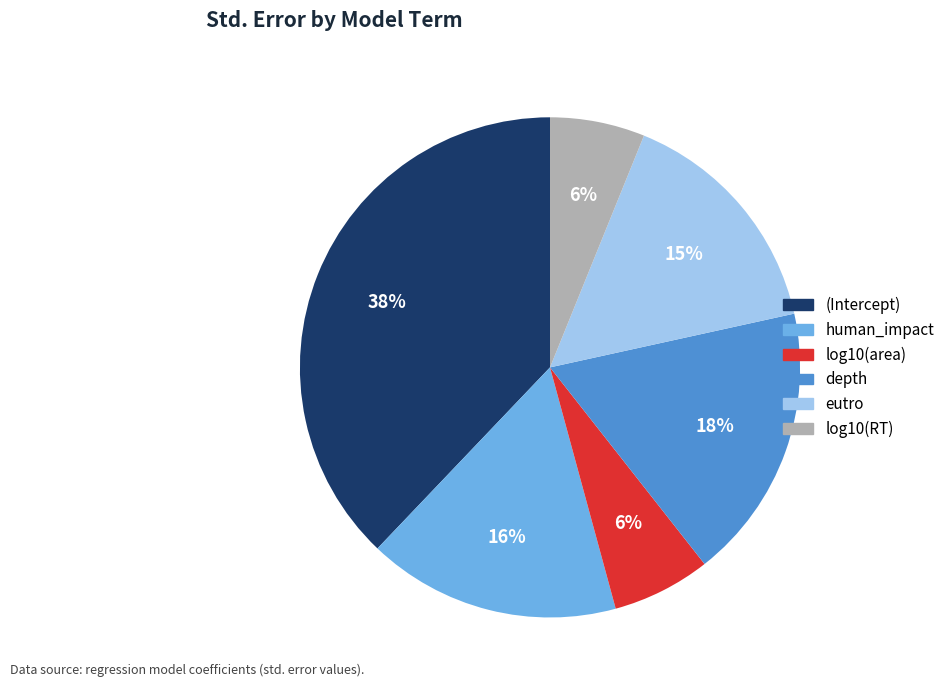

The depth slice represents 18% of the pie. True or false?

True